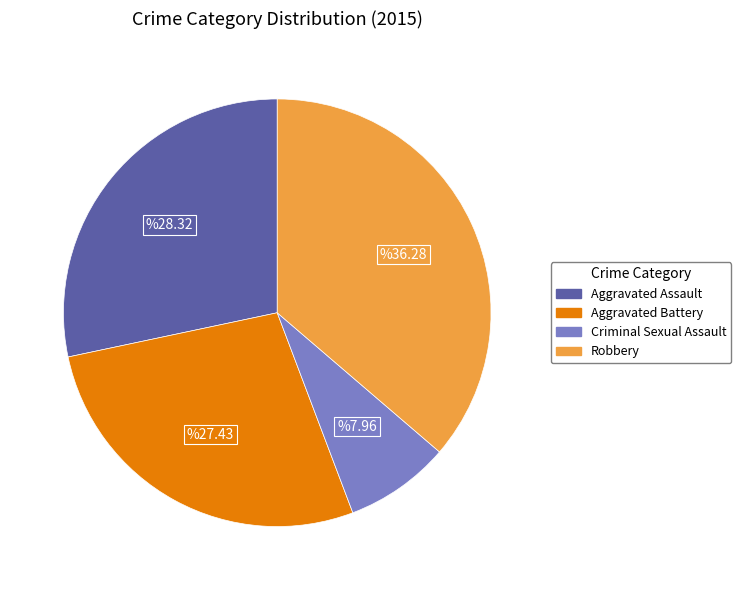

How many segments does this pie chart have?

4